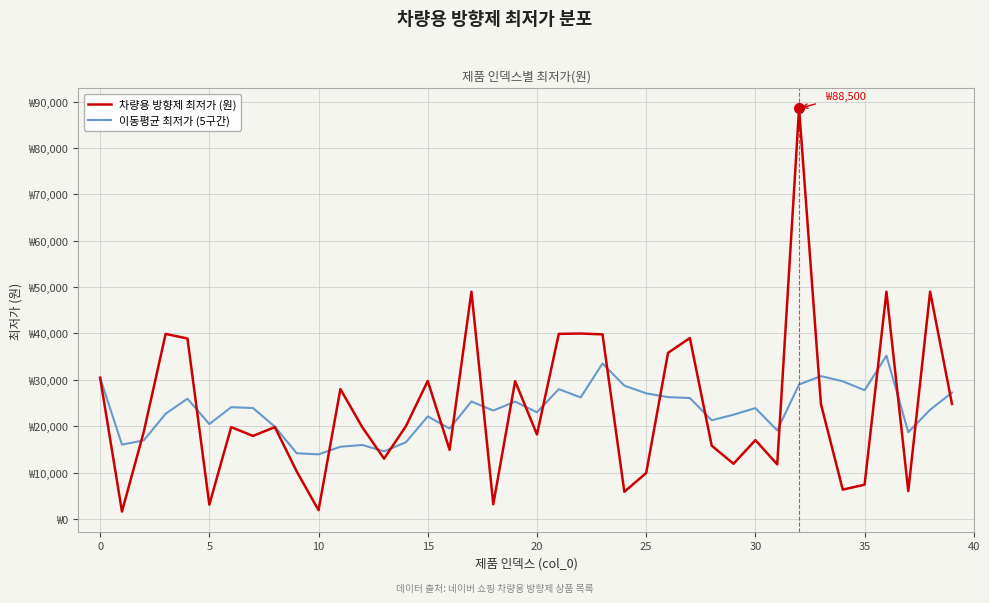

At which label does 차량용 방향제 최저가 (원) reach its peak?

32